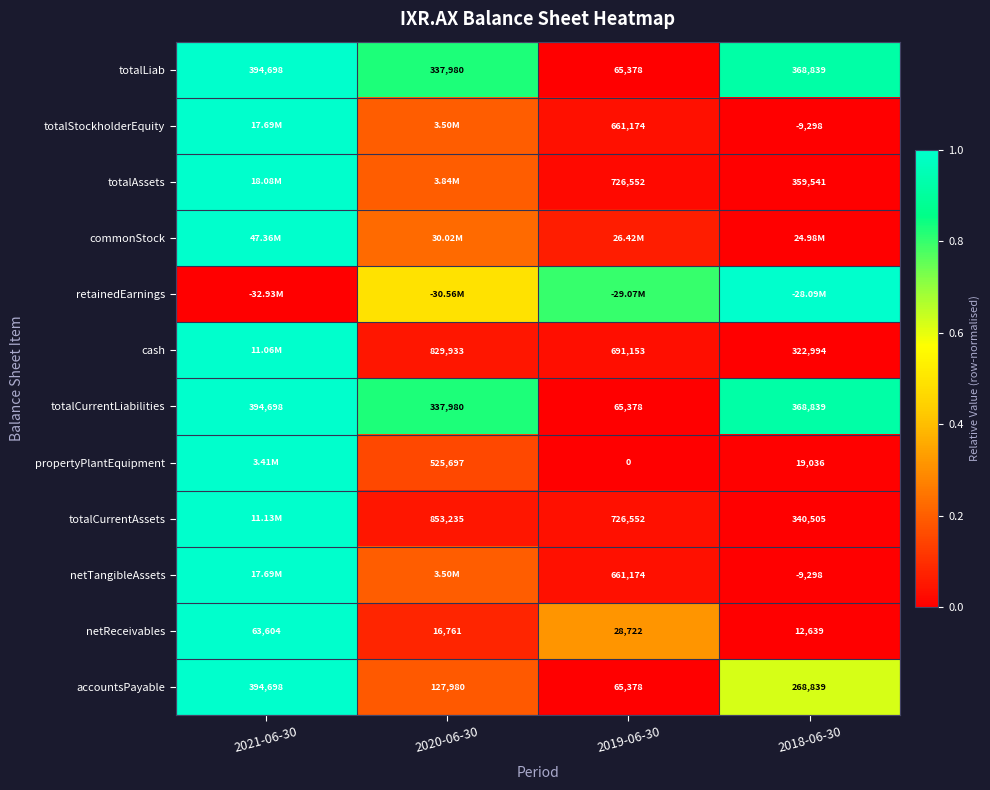

Is the value of cash at 2020-06-30 greater than the value of totalAssets at 2018-06-30?

Yes